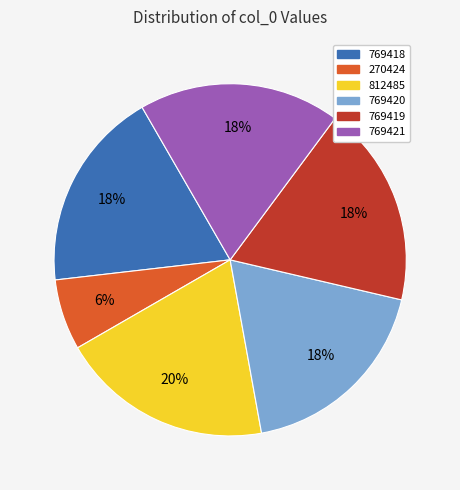

Which has a higher value, 270424 or 769418?

769418